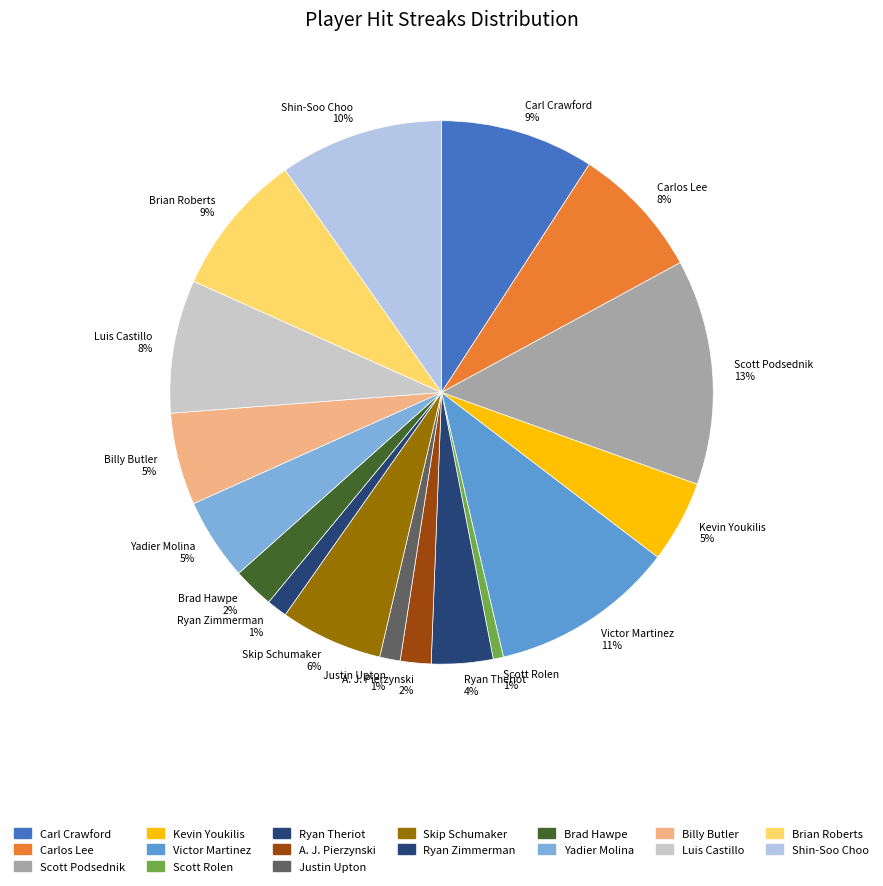

To the nearest percent, what is the average slice percentage?

6%